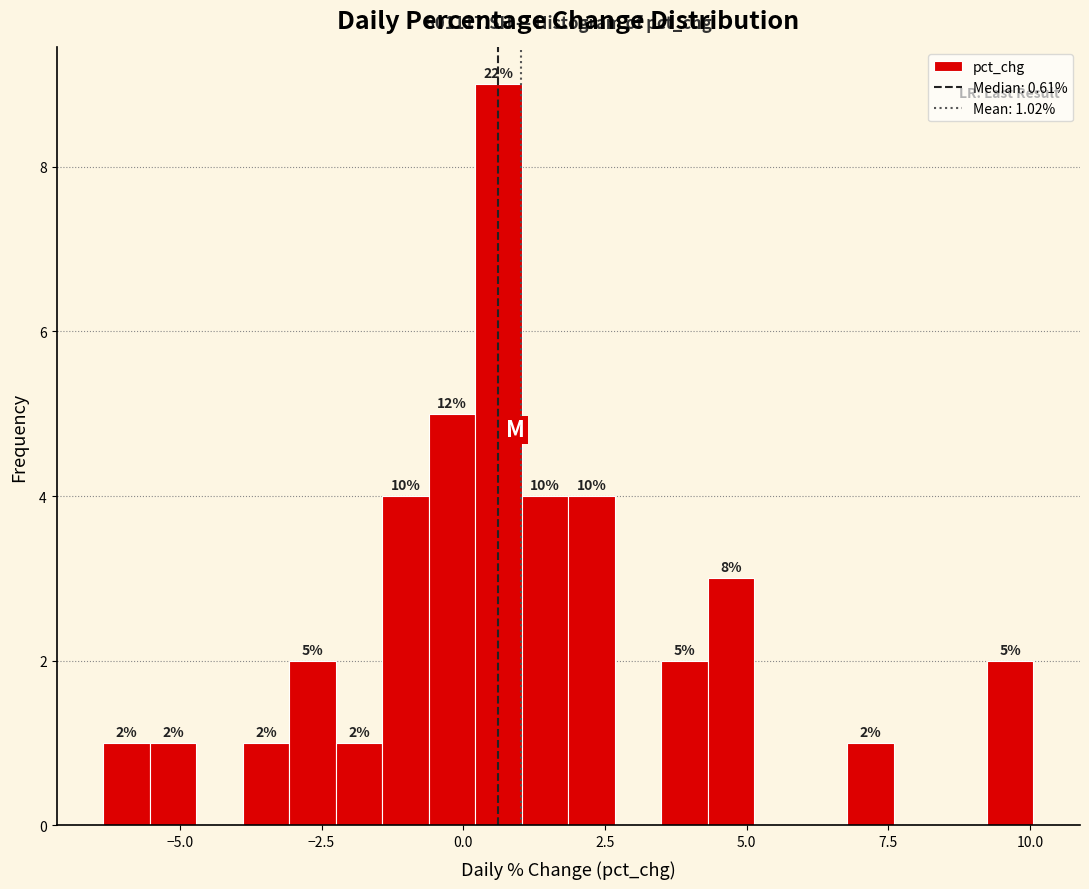

Around what value on the x-axis is the tallest bar? Give the approximate position of its centre, as read against the axis.

0.5